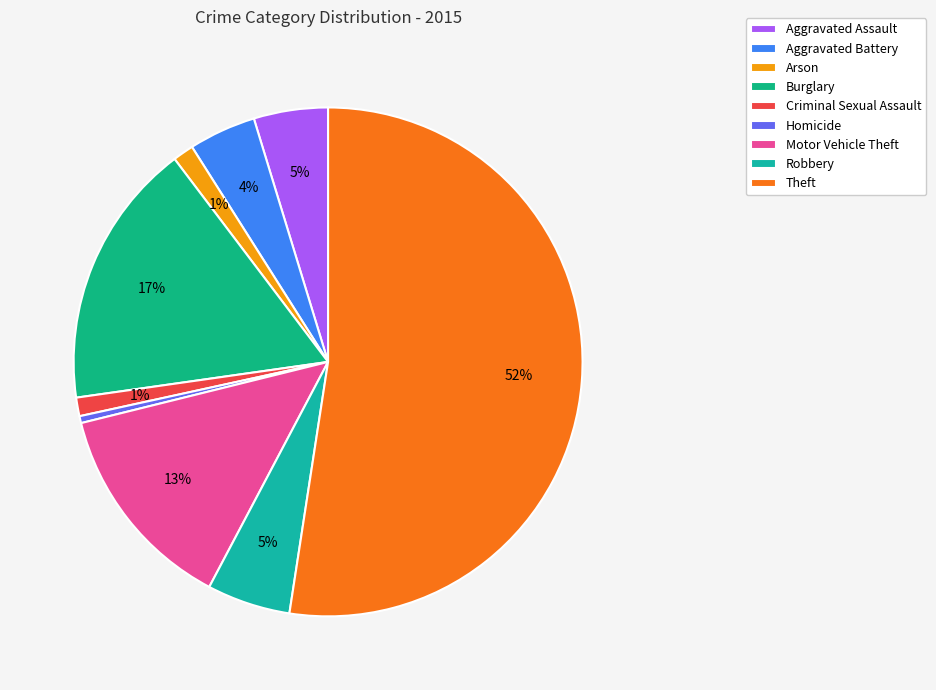

Does Aggravated Battery represent more than half of the total?

No